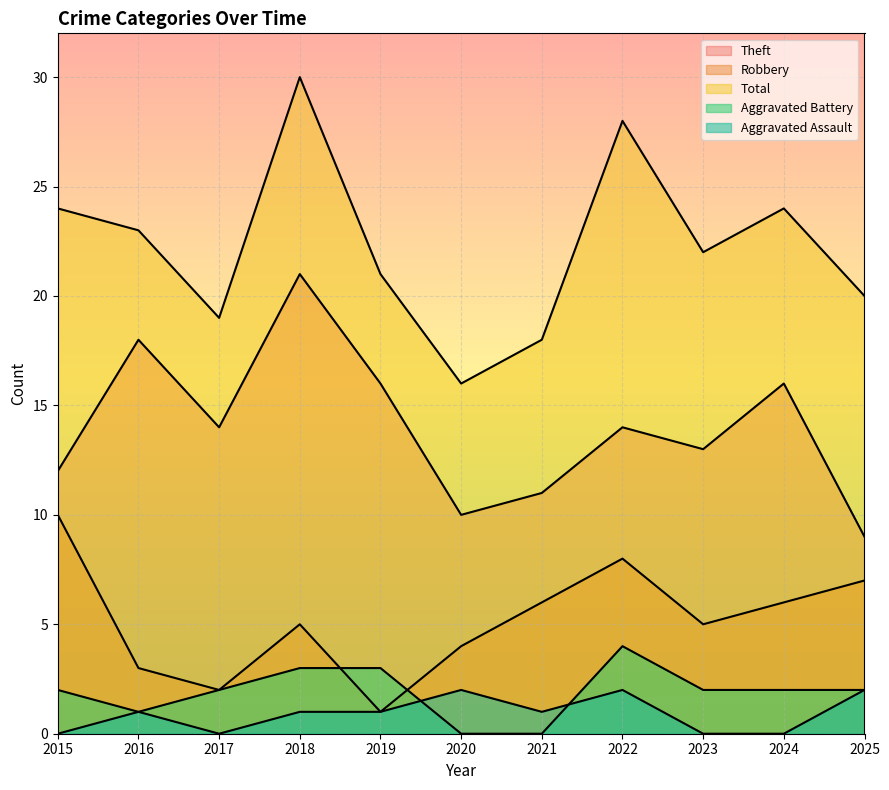

True or false: Total has more than 0 points higher than both neighbors.

True